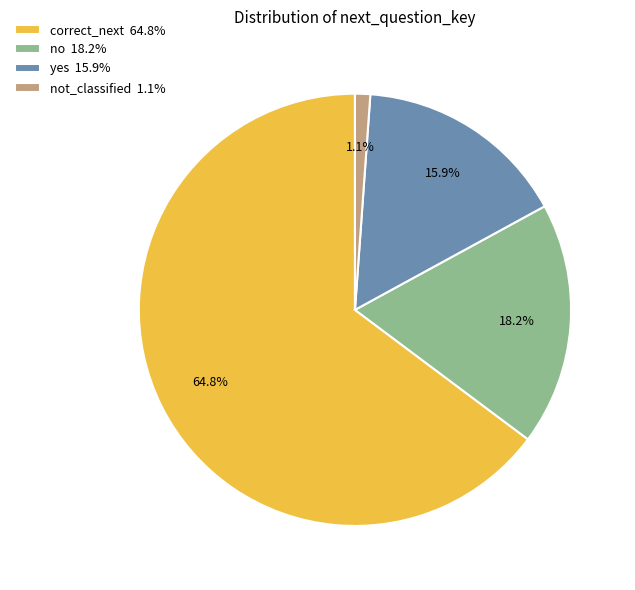

Count the number of slices in the pie.

4